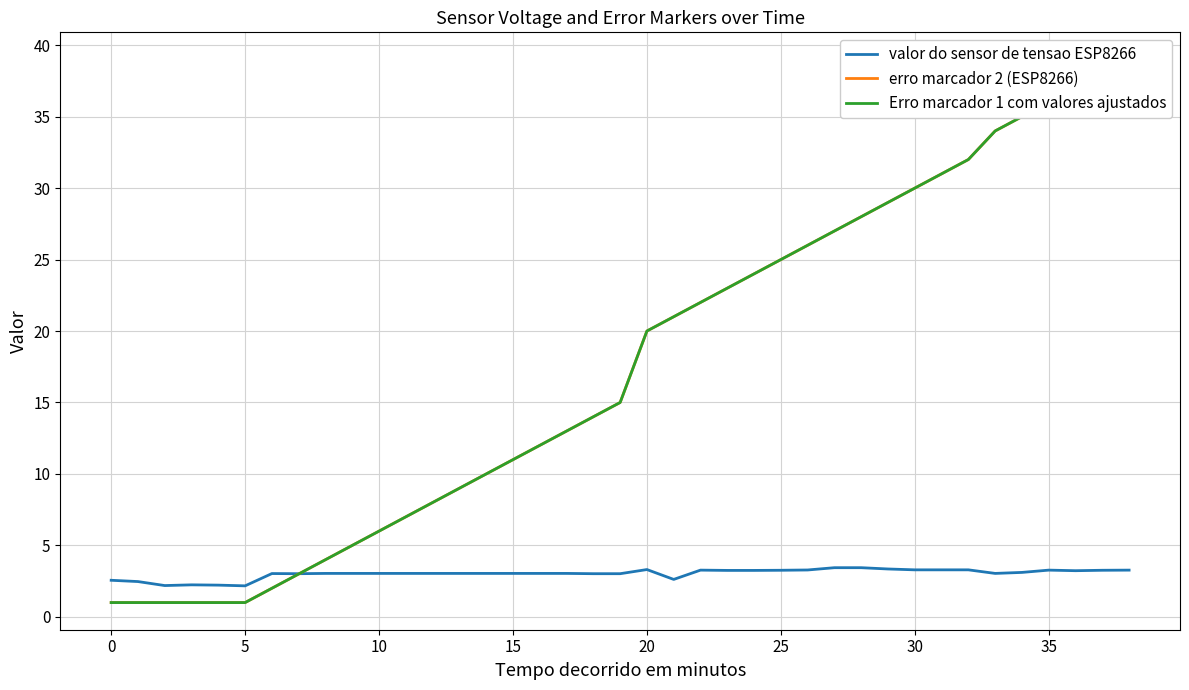

At 34, list the series in order from largest to smallest.

erro marcador 2 (ESP8266), Erro marcador 1 com valores ajustados, valor do sensor de tensao ESP8266